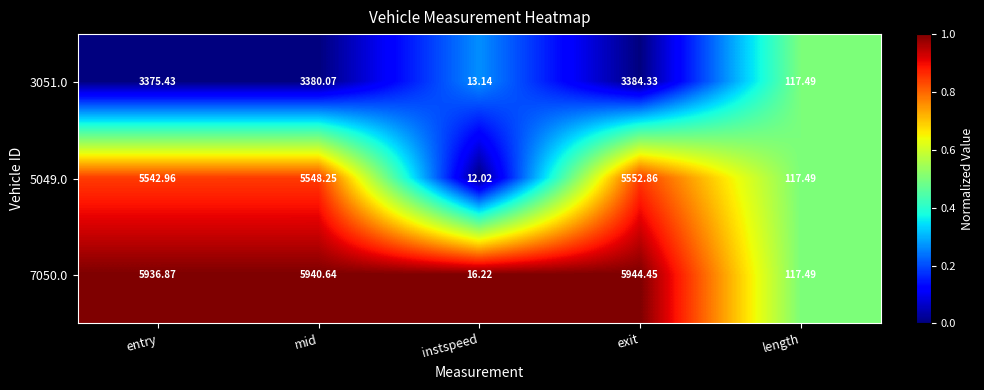

At which category does the chart reach its minimum across all series?

instspeed